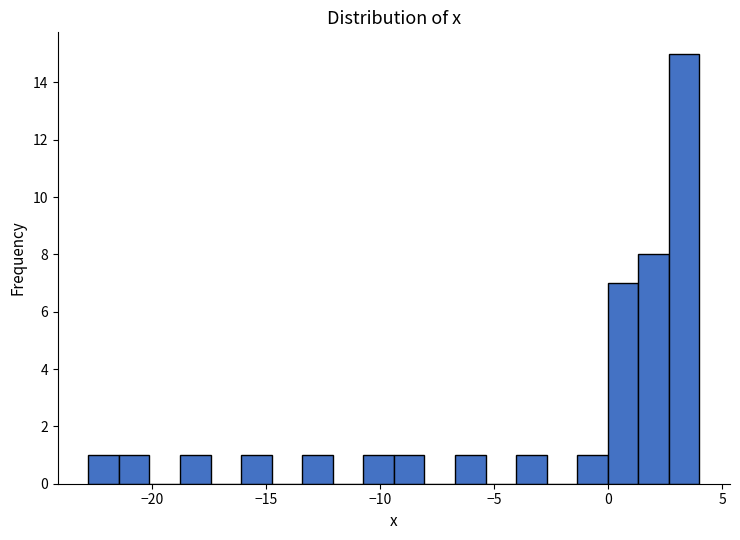

Around what value on the x-axis is the tallest bar? Give the approximate position of its centre, as read against the axis.

3.5